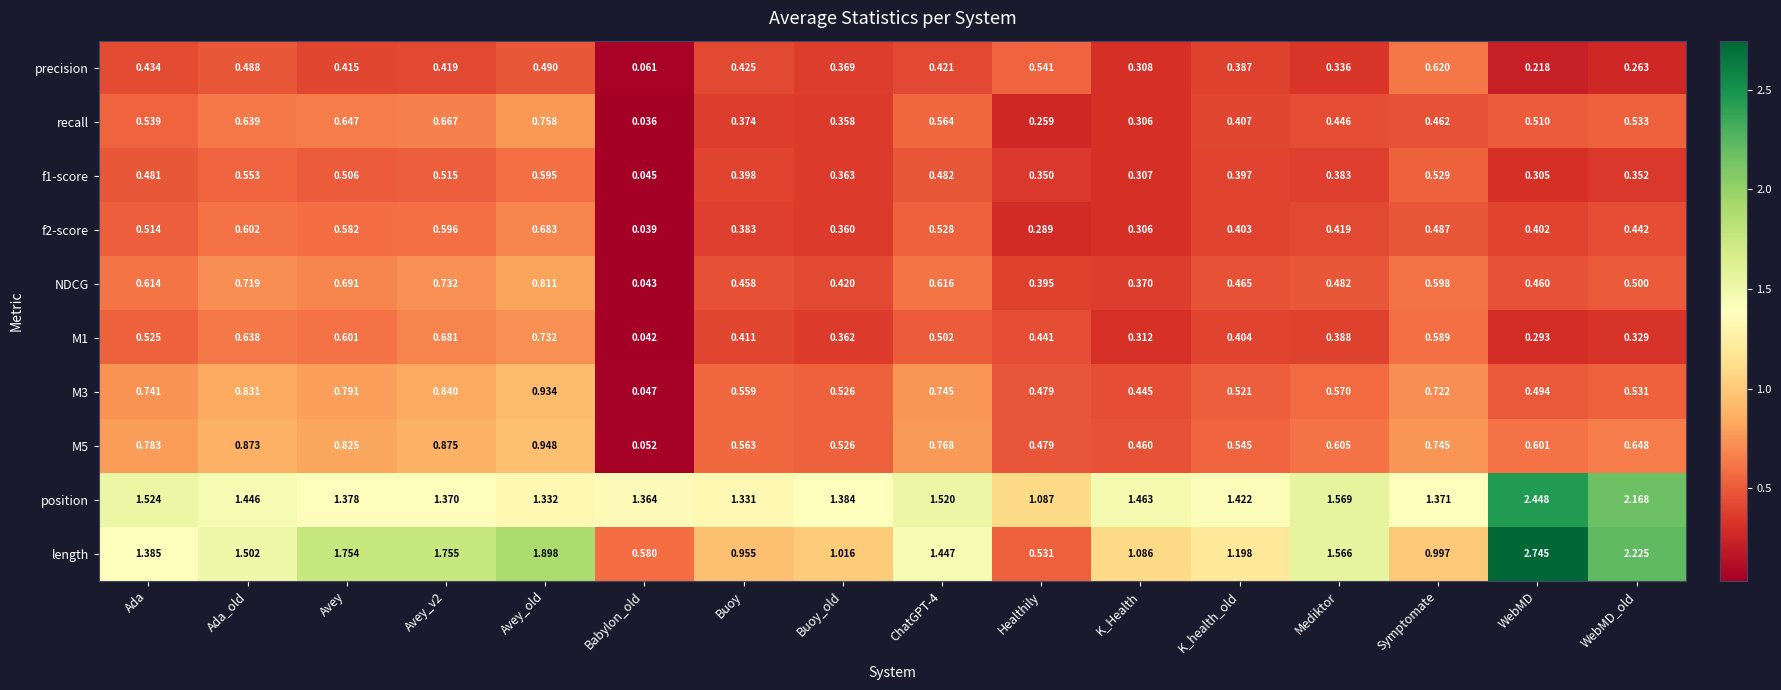

Which series has the widest spread of values?

length